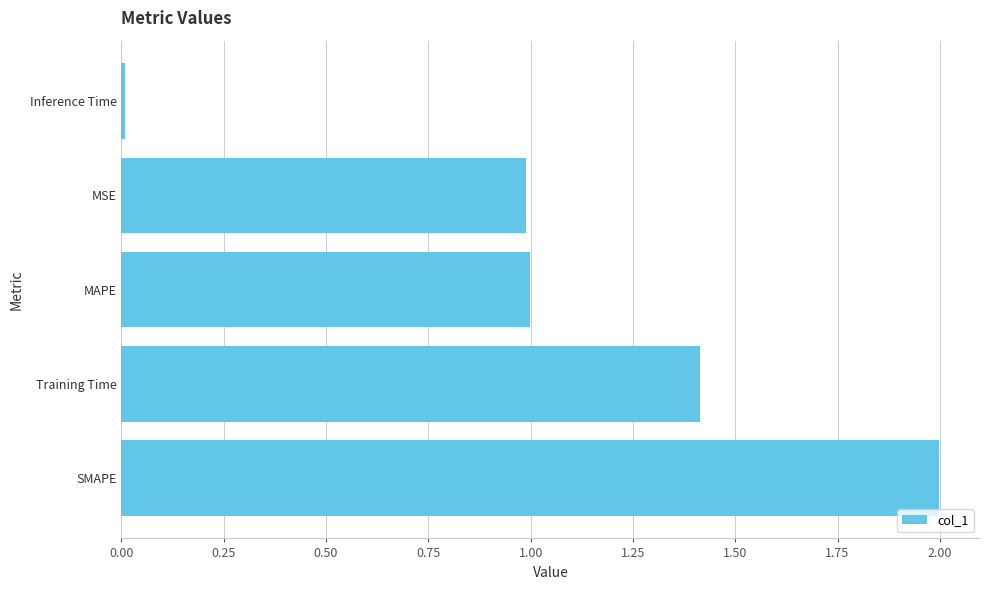

What is the sum of all values?

5.4